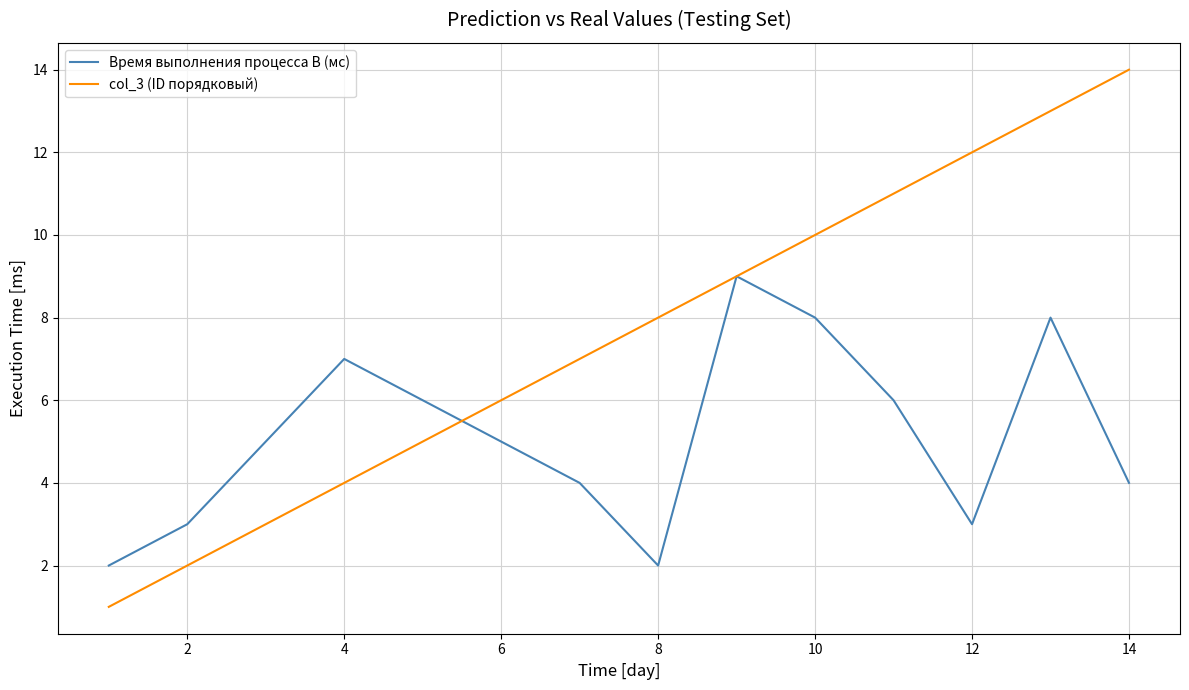

List the series in order of their peak value, lowest first.

Время выполнения процесса B (мс), col_3 (ID порядковый)